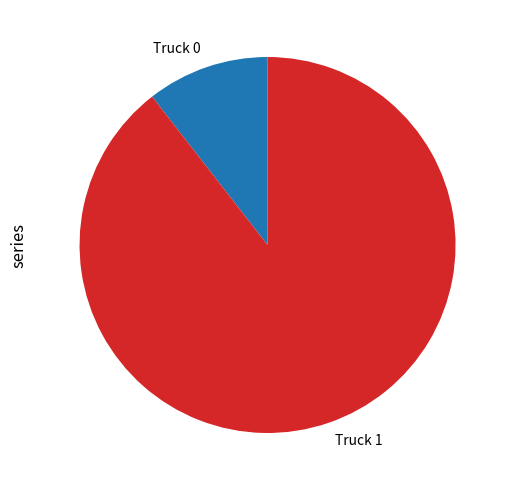

The Truck 0 slice represents 1% of the pie. True or false?

False